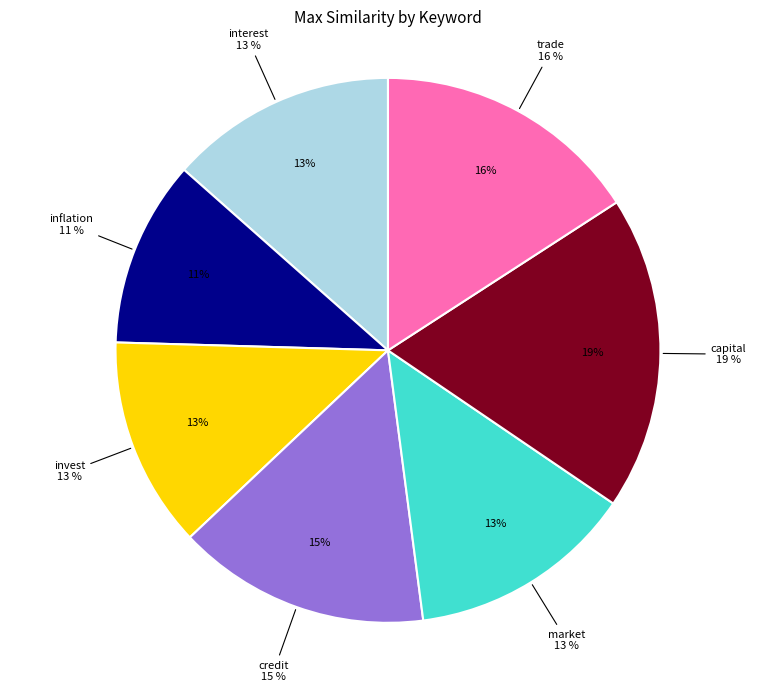

Which slice is the smallest?

inflation